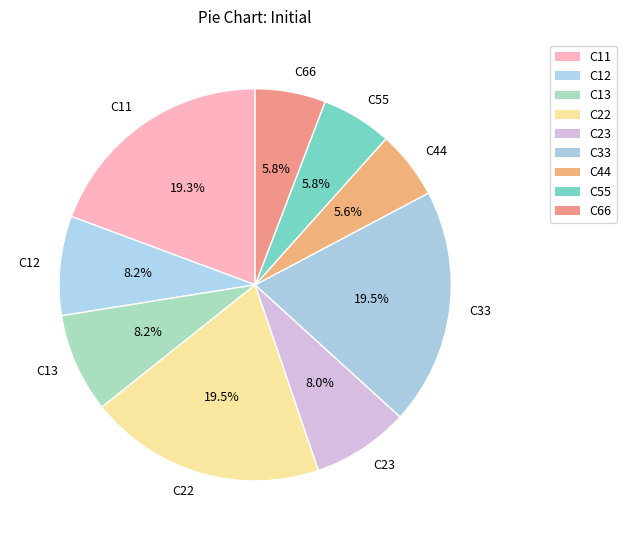

Combined, do C22 and C23 account for over 50%?

No